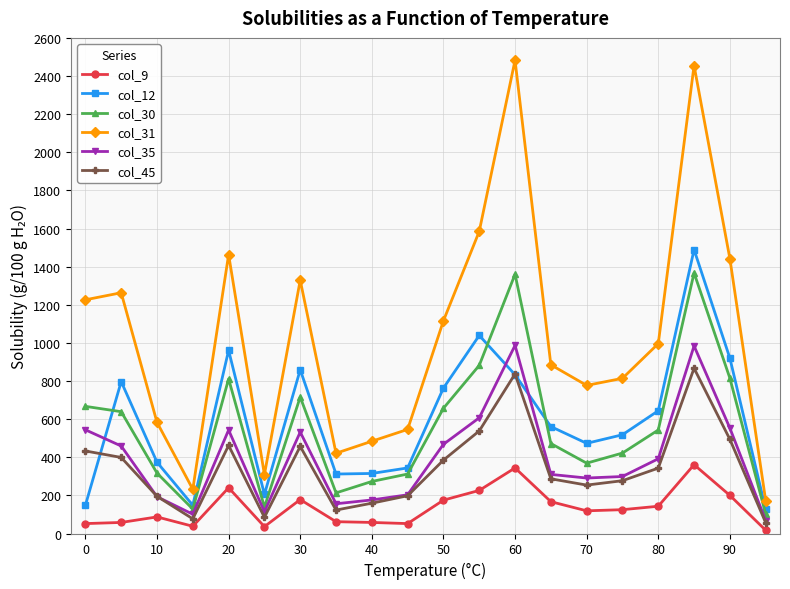

What is the lowest value of the col_45 series?

57